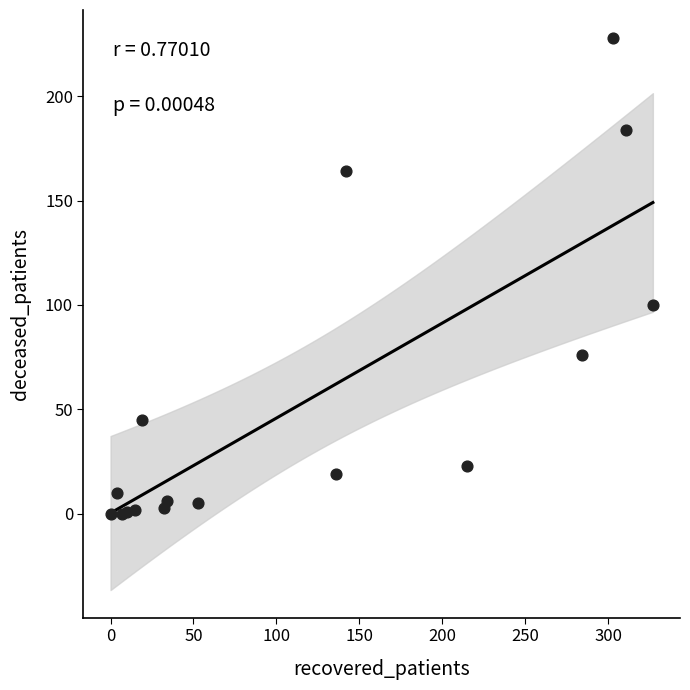

What Y value in the scatter plot is closest to 114?

100